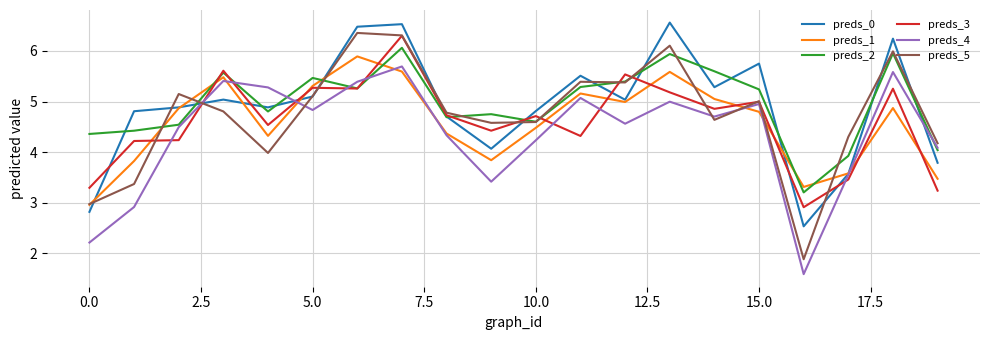

What is the minimum value for preds_5?

1.9